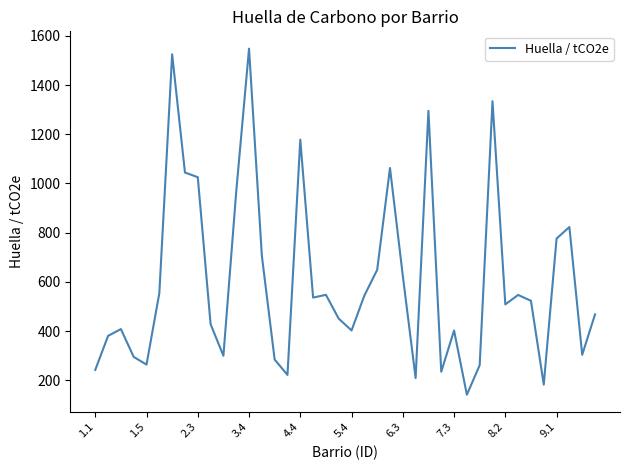

What is the difference between the maximum and minimum values?

1407.1